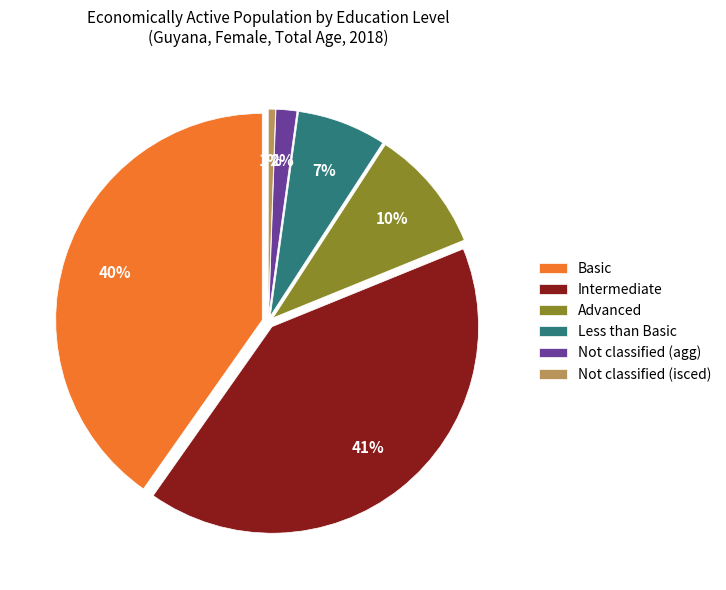

To the nearest percent, what is the combined percentage of edu_aggregate_int and edu_aggregate_x?

43%